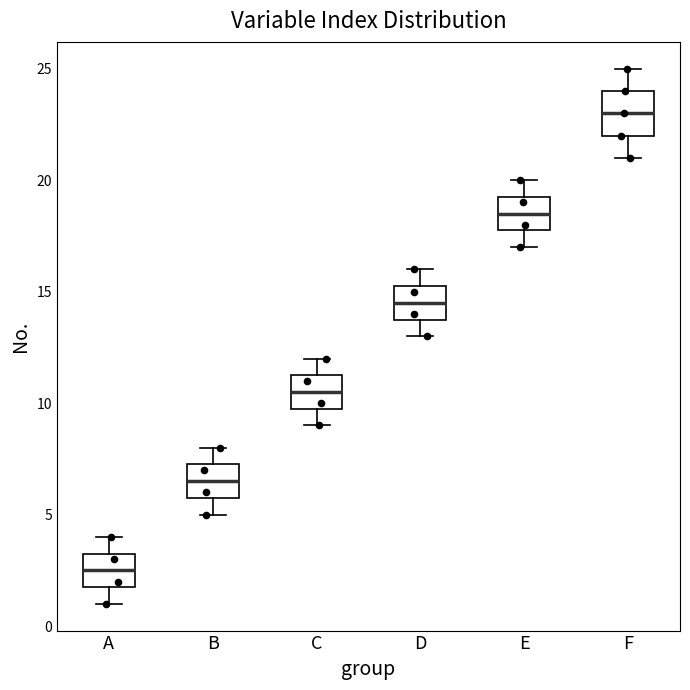

Which box's median line is the lowest?

A